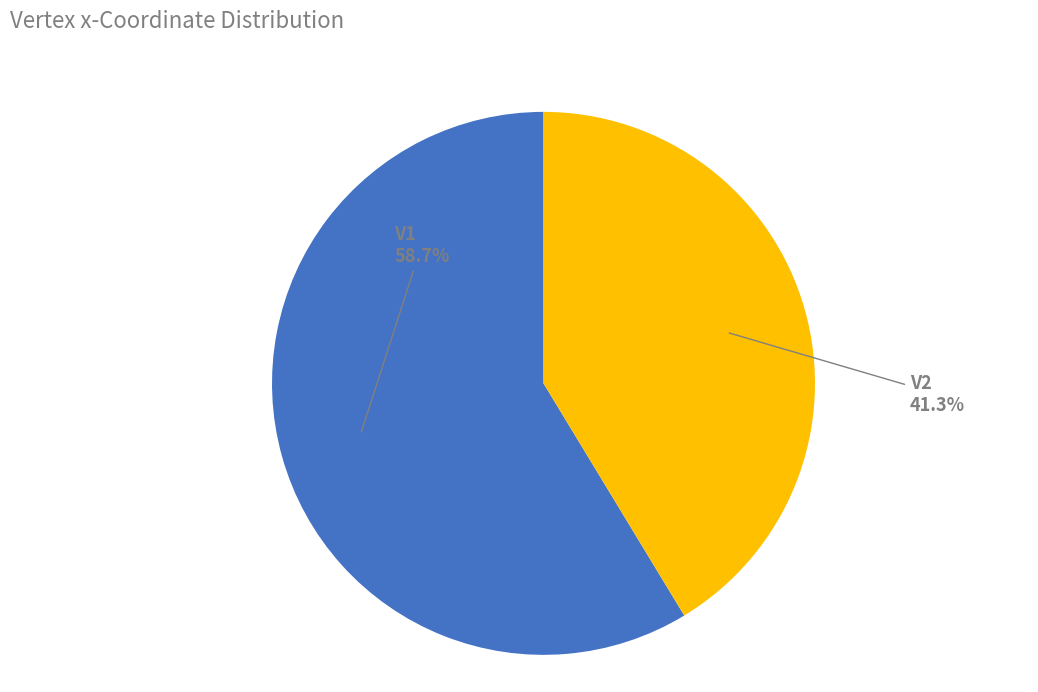

To the nearest percent, what is the combined percentage of V2 and V1?

100%